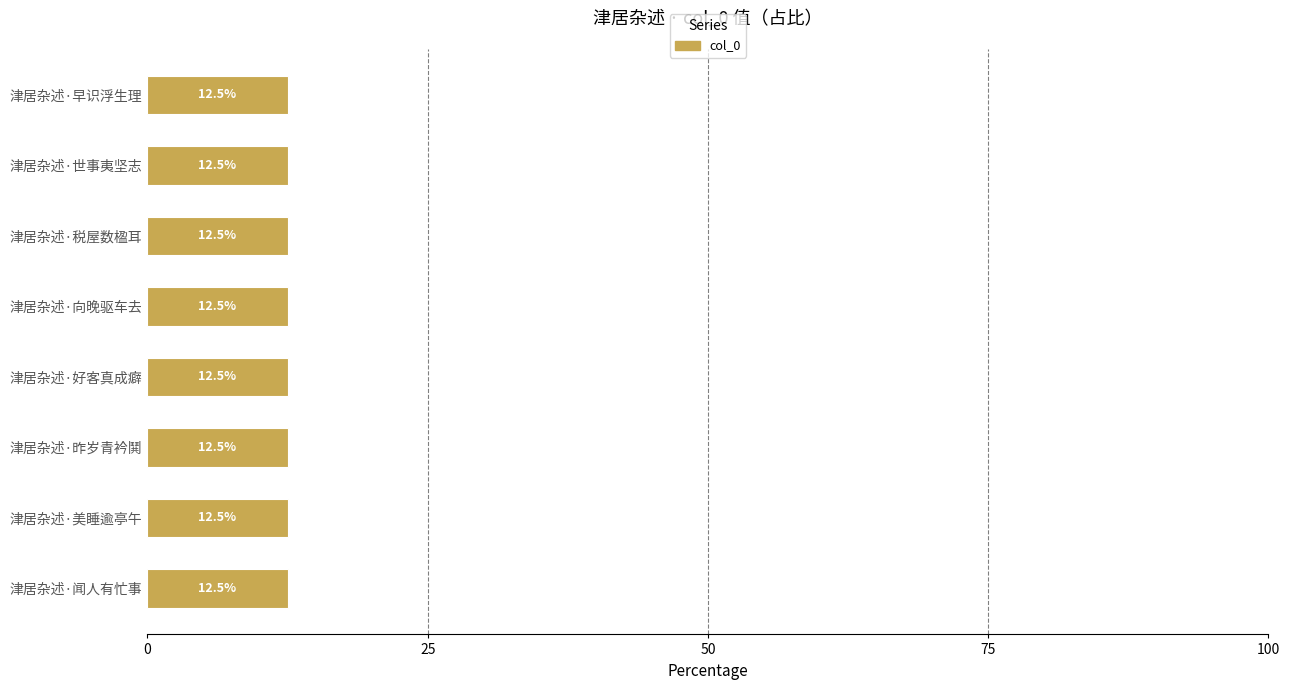

Is it true that the value at 津居杂述·昨岁青衿鬨 is 12.5?

True